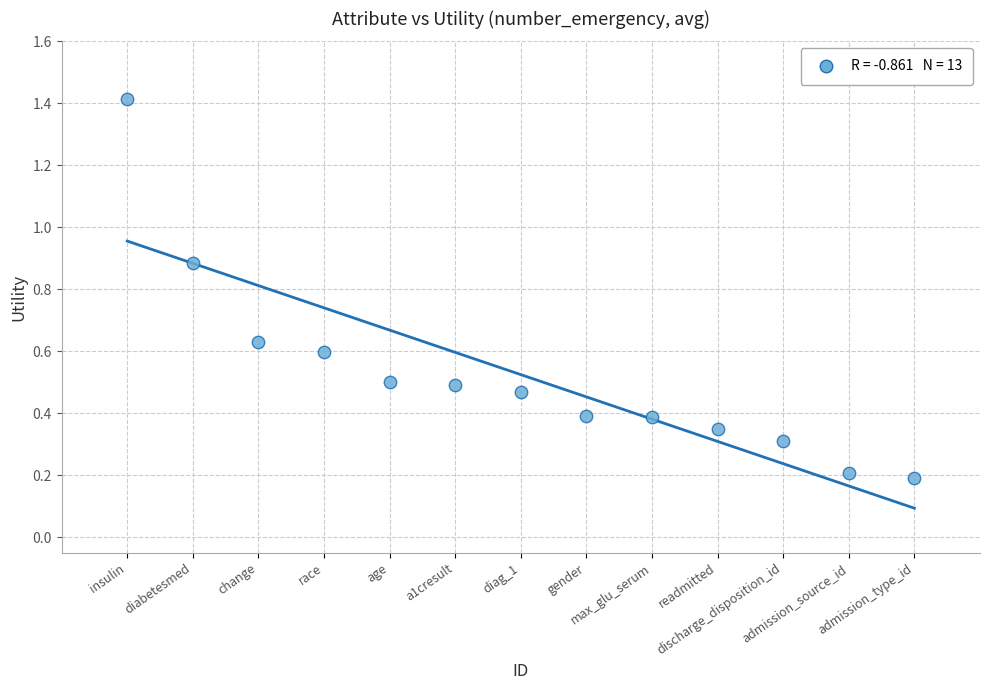

What is the range of X values (max minus min)?

12.0